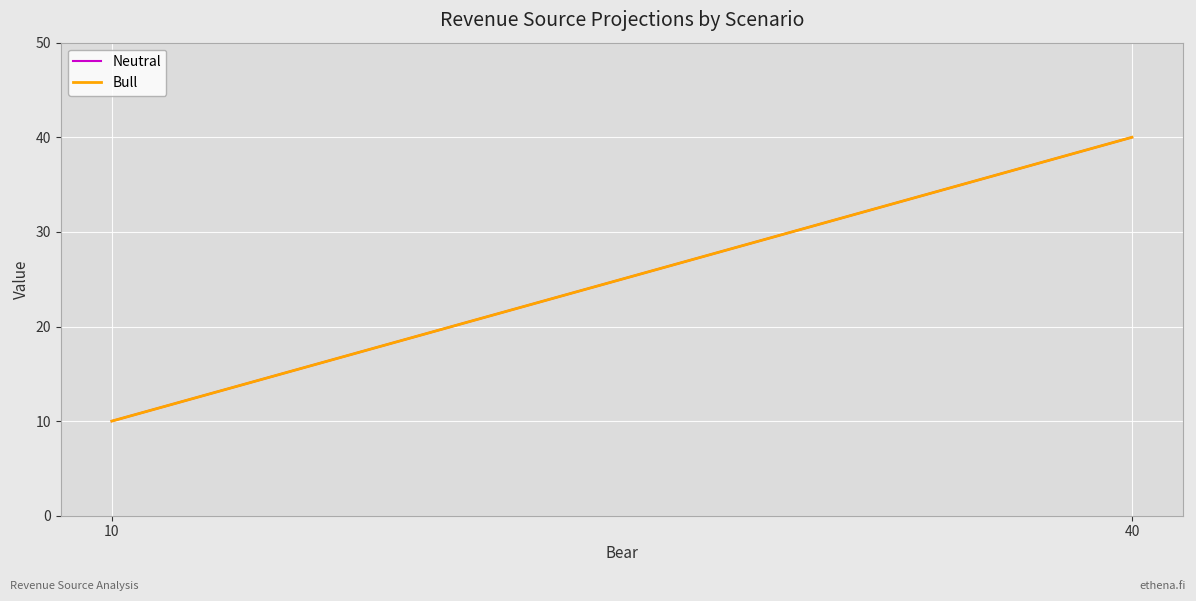

List the series in order of their peak value, lowest first.

Neutral, Bull